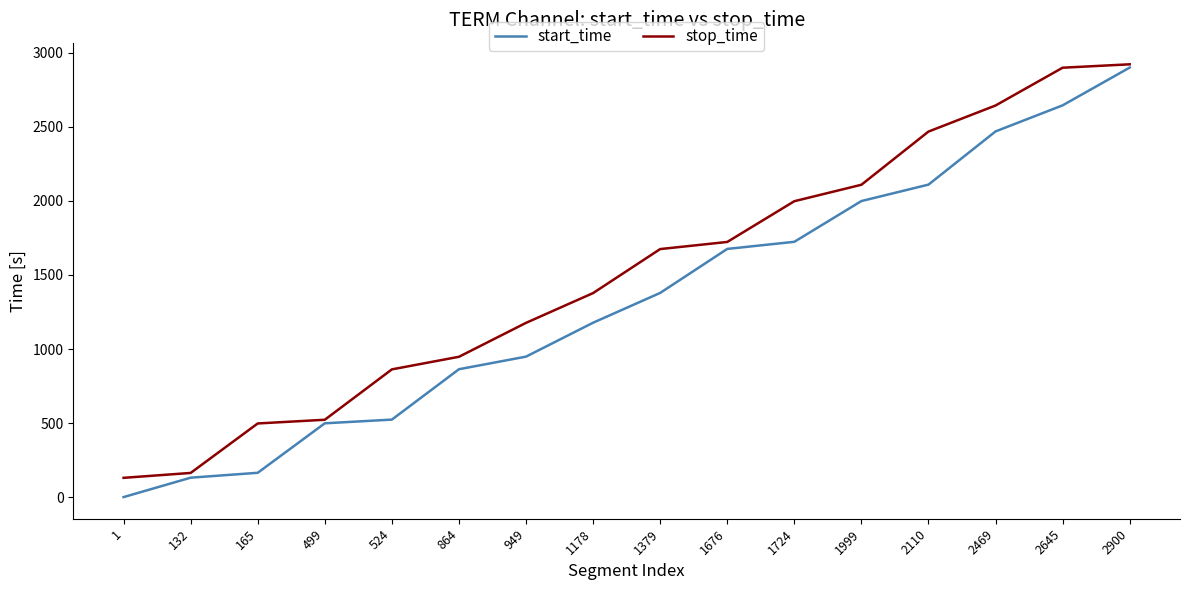

Rank the series at 1379 from highest to lowest value.

stop_time, start_time